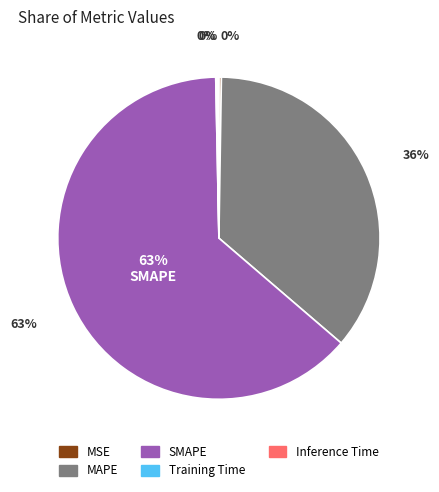

Is there any slice that represents more than half of the pie?

Yes